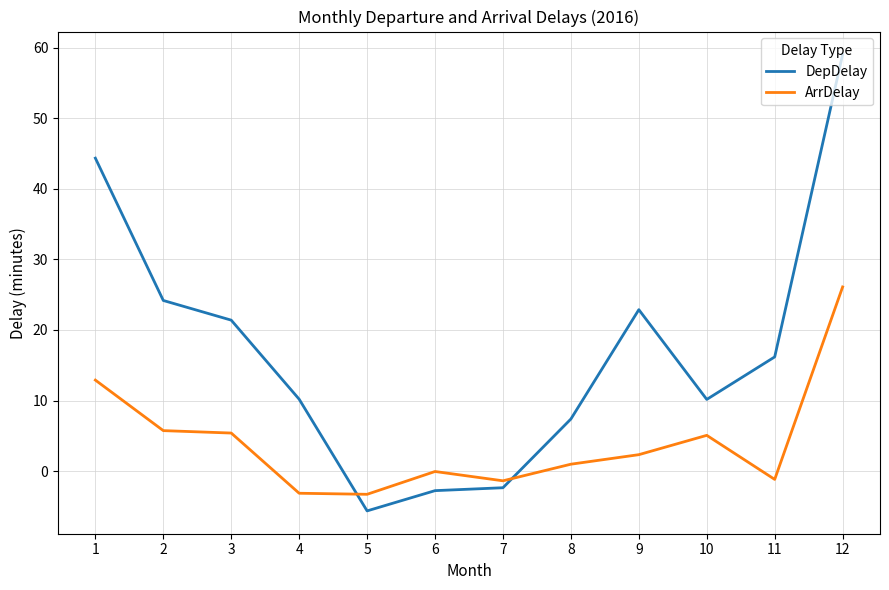

What is the difference between the maximum and second lowest values in the ArrDelay series?

29.2